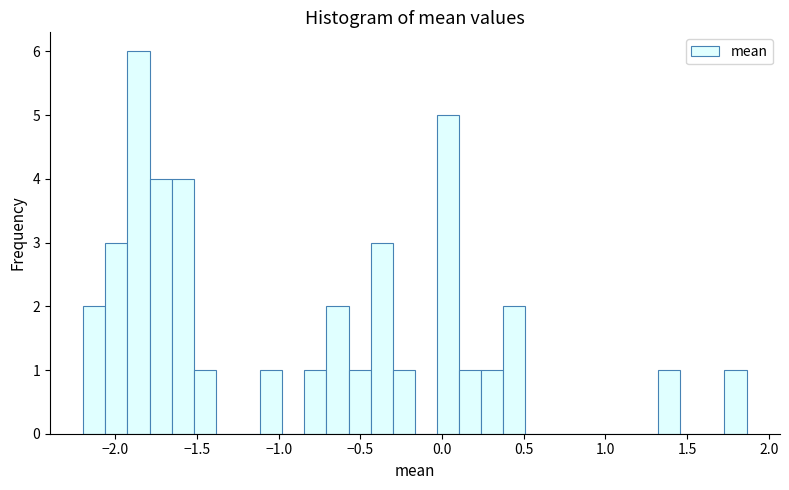

Around what value on the x-axis is the tallest bar? Give the approximate position of its centre, as read against the axis.

-1.85